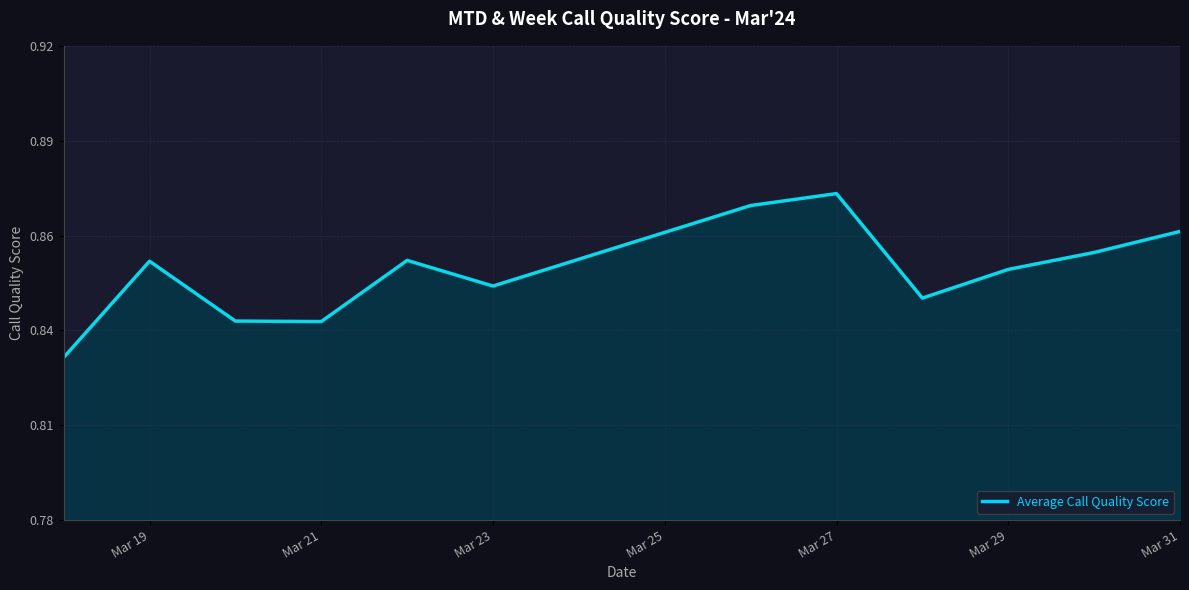

What is the average value?

0.9